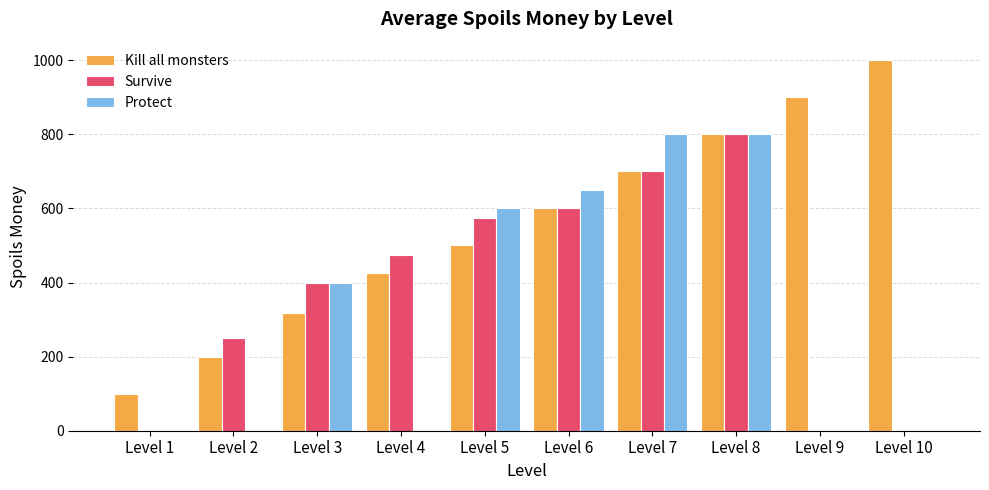

Between Level 1 and Level 4, which series saw the biggest shift?

Survive